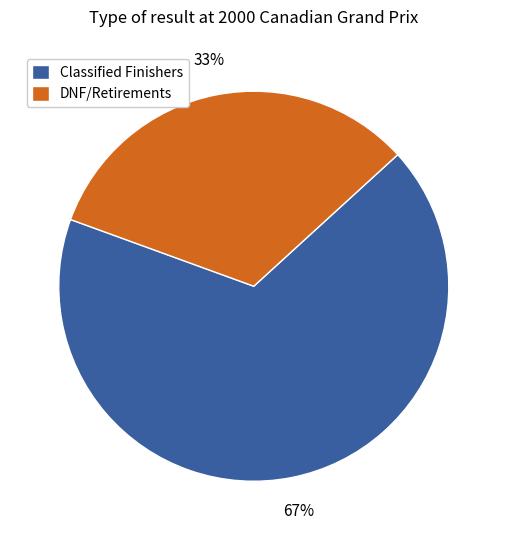

Which slice is the smallest?

DNF/Retirements